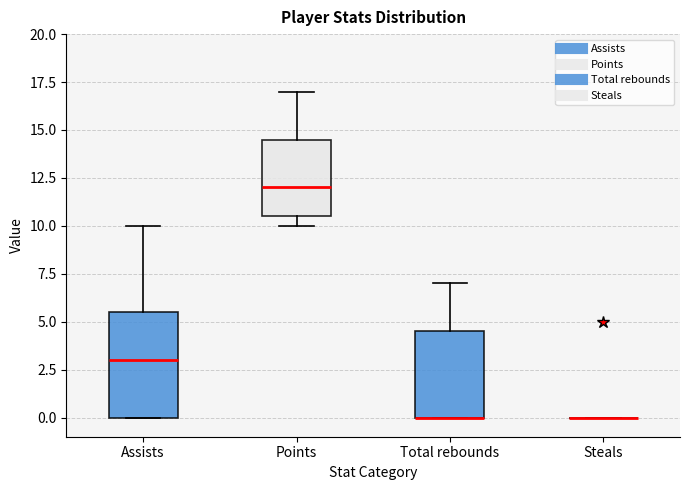

Reading left to right, transcribe this box plot: for each box, give where its median line is, the range the box spans, and where its two whiskers end, as read against the y-axis. The values are not printed on the chart, so give them approximately, as read against the axis.

Assists: median 3.0, box 0.0 to 5.5, whiskers 0.0 to 10.0
Points: median 12.0, box 10.5 to 14.5, whiskers 10.0 to 17.0
Total rebounds: median 0.0 (drawn on the box's lower edge), box 0.0 to 4.5, whiskers 0.0 to 7.0
Steals: box collapsed to a line at 0.0, whiskers 0.0 to 0.0